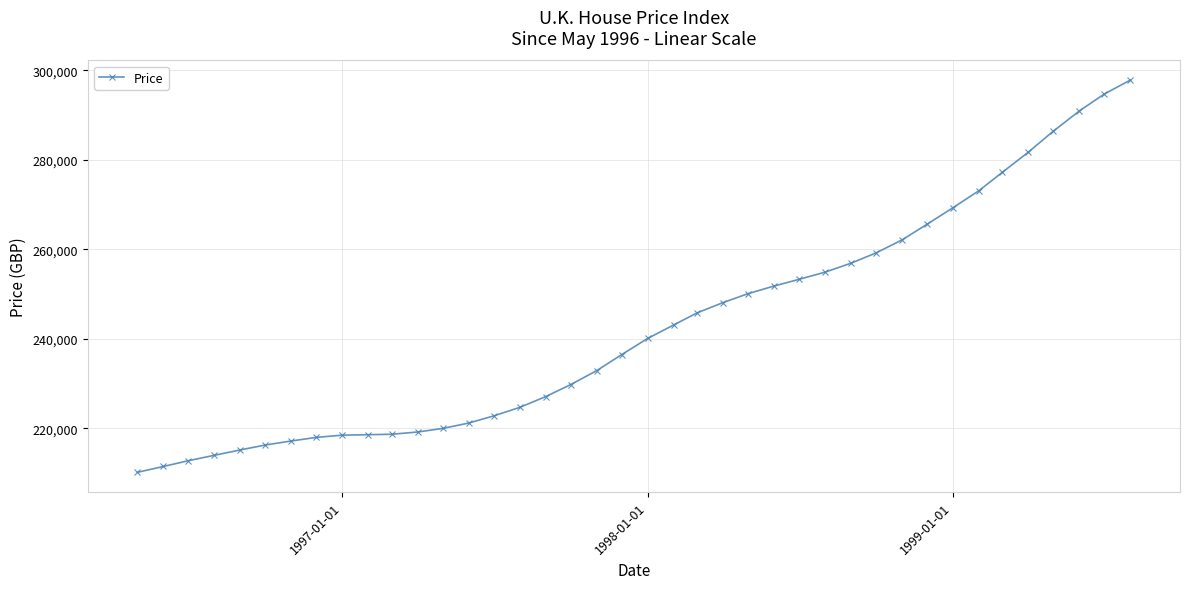

What is the difference between the maximum and minimum values?

87600